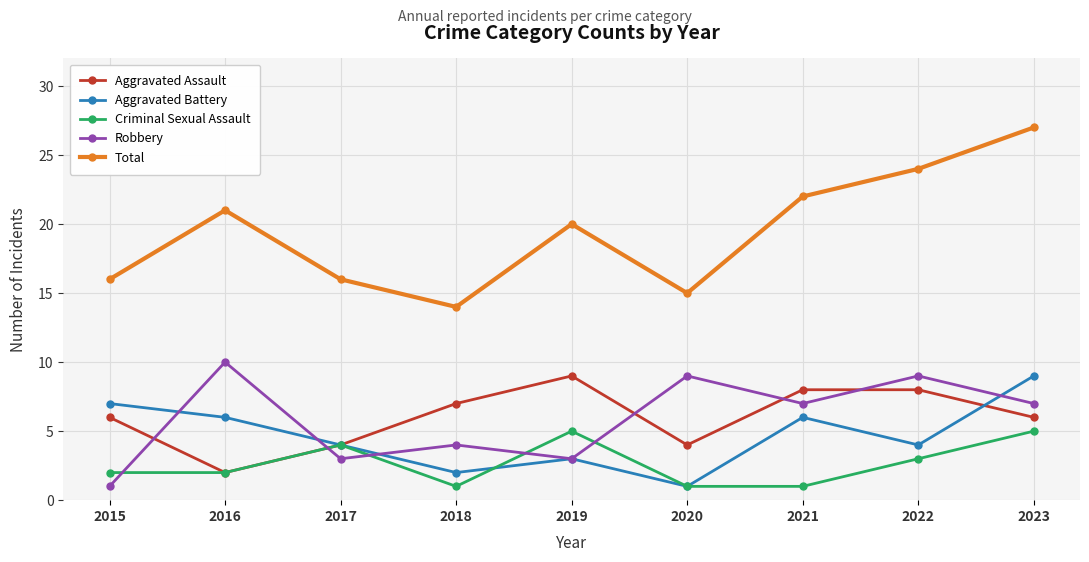

What is the minimum value shown in the chart?

1